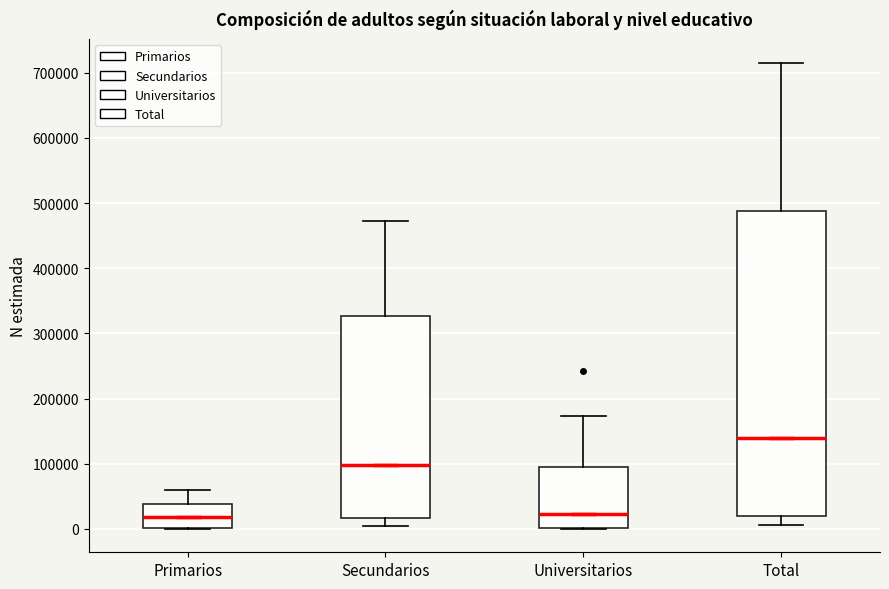

Which box is the tallest, from its lower edge to its upper edge?

Total